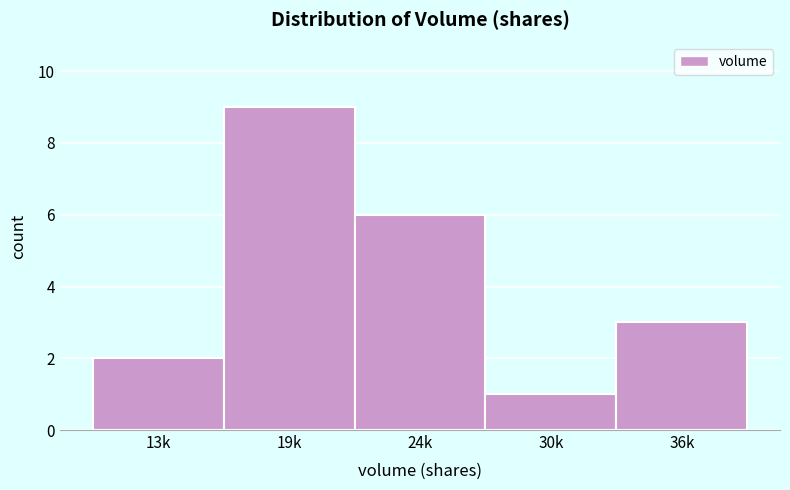

Reading left to right, transcribe all the data shown in this chart.

13k=2	19k=9	24k=6	30k=1	36k=3